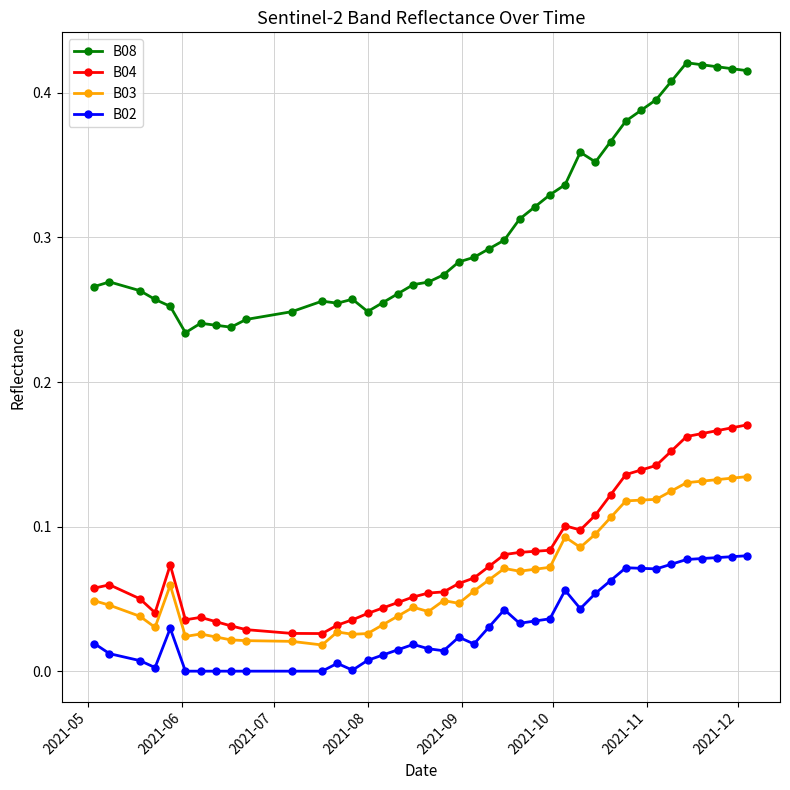

Count the B04 values in the range 0 to 1.

40